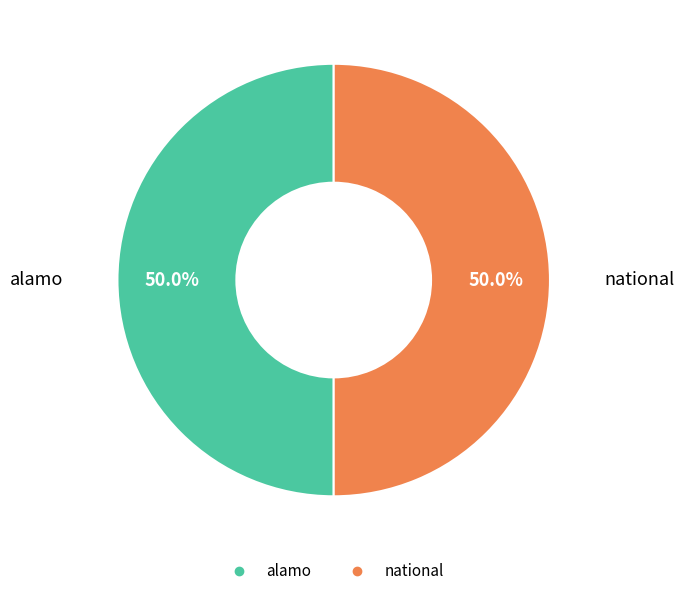

How many slices are in this pie chart?

2